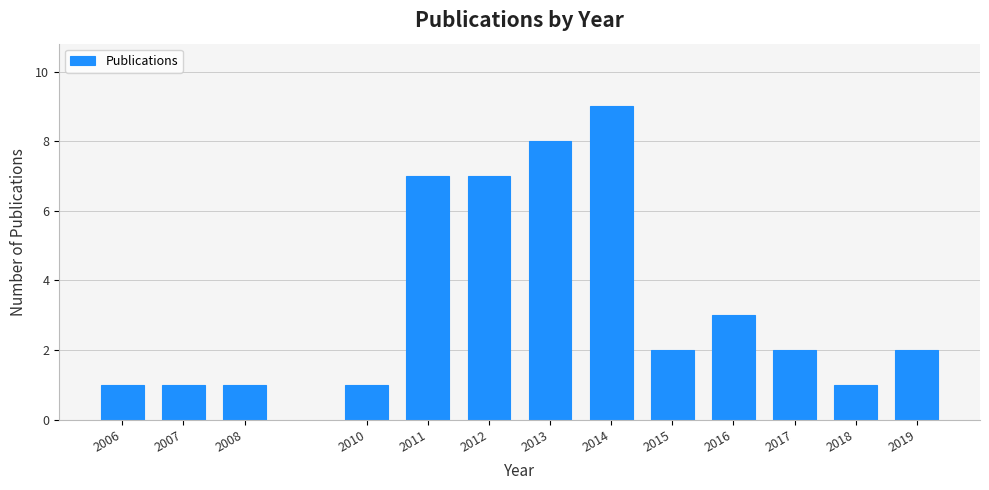

Reading right to left, transcribe all the data shown in this chart.

2019=2	2018=1	2017=2	2016=3	2015=2	2014=9	2013=8	2012=7	2011=7	2010=1	2008=1	2007=1	2006=1